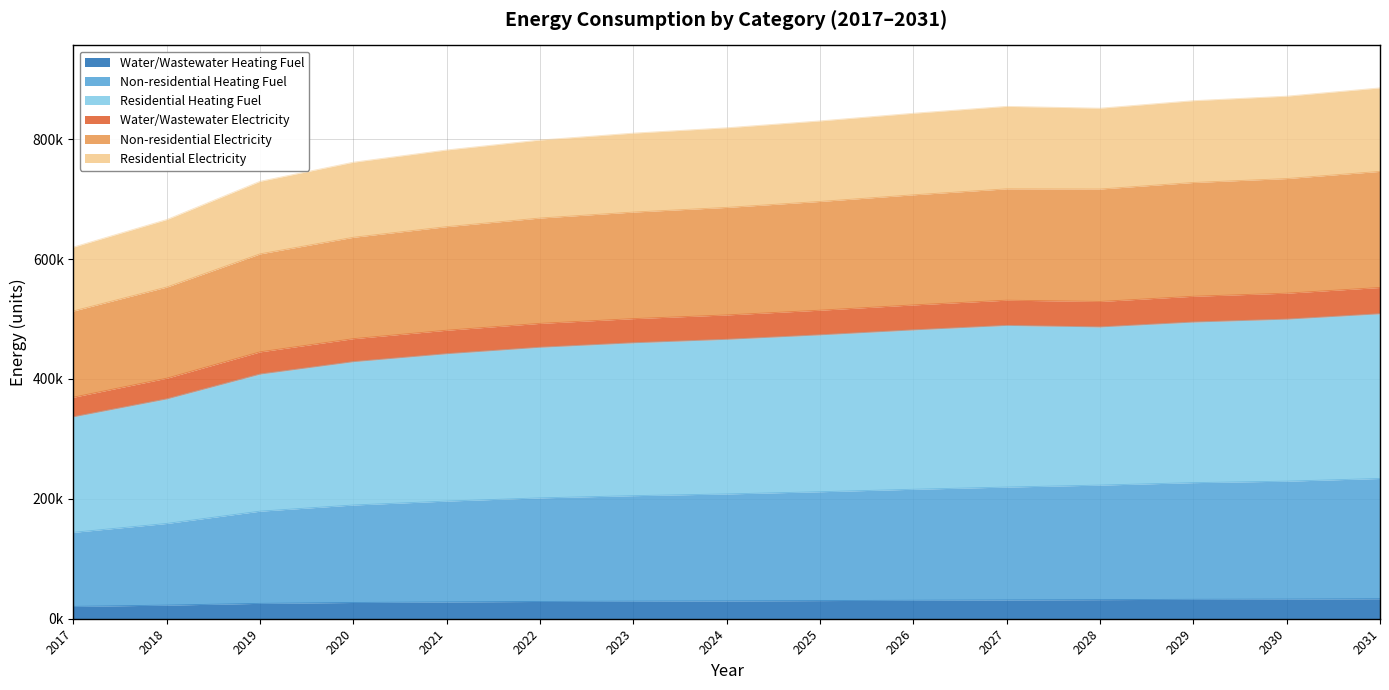

True or false: Water/Wastewater Electricity and Residential Heating Fuel intersect in this chart.

False